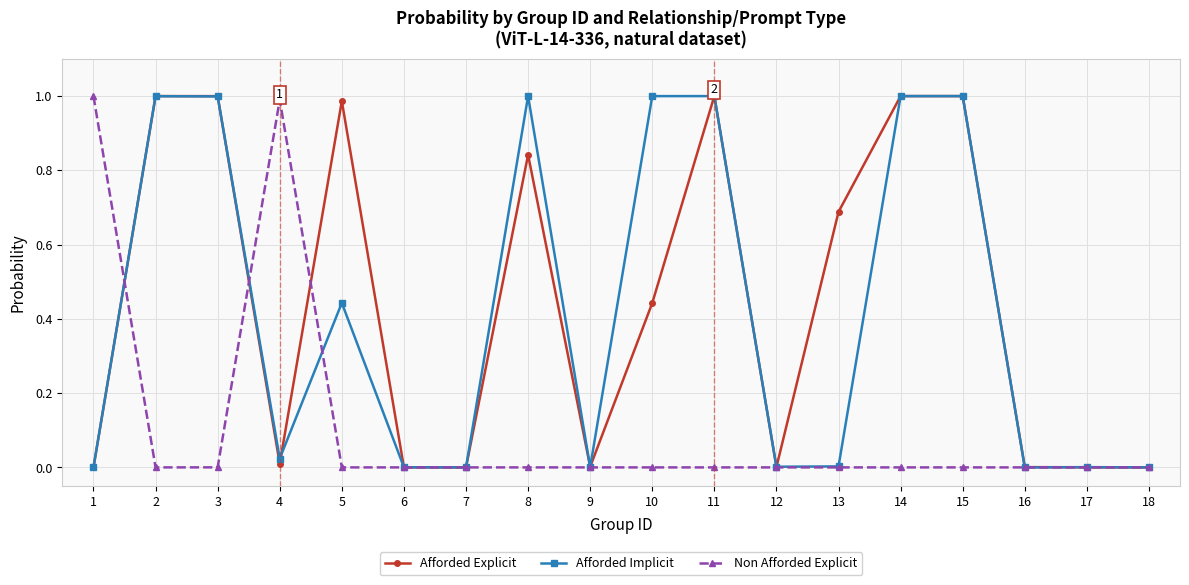

Where is the first local maximum for Non Afforded Explicit?

4